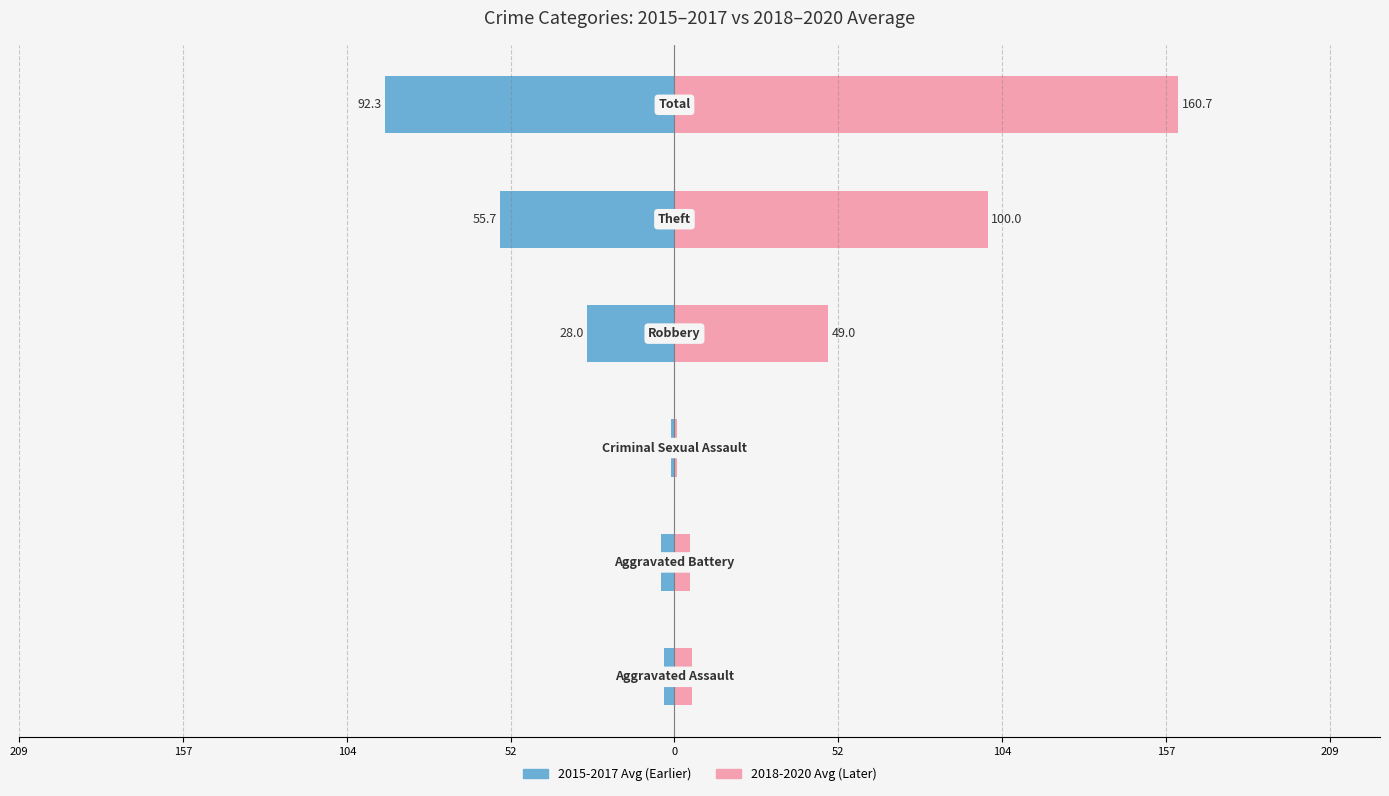

Which series has the largest total across all categories?

2018-2020 Avg